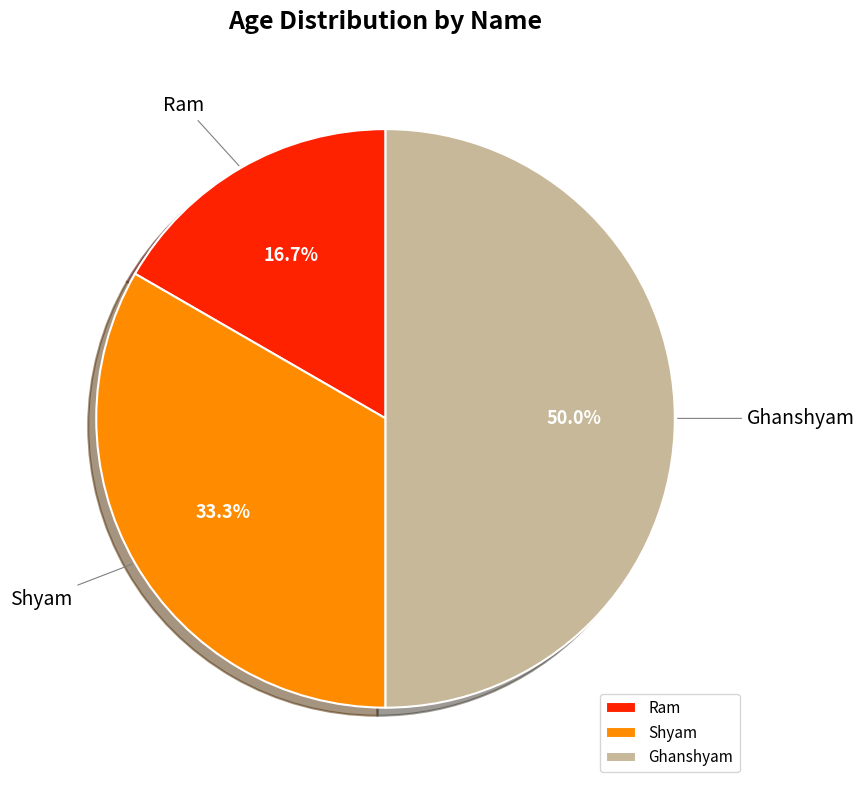

Rank the categories by value from lowest to highest.

Ram, Shyam, Ghanshyam